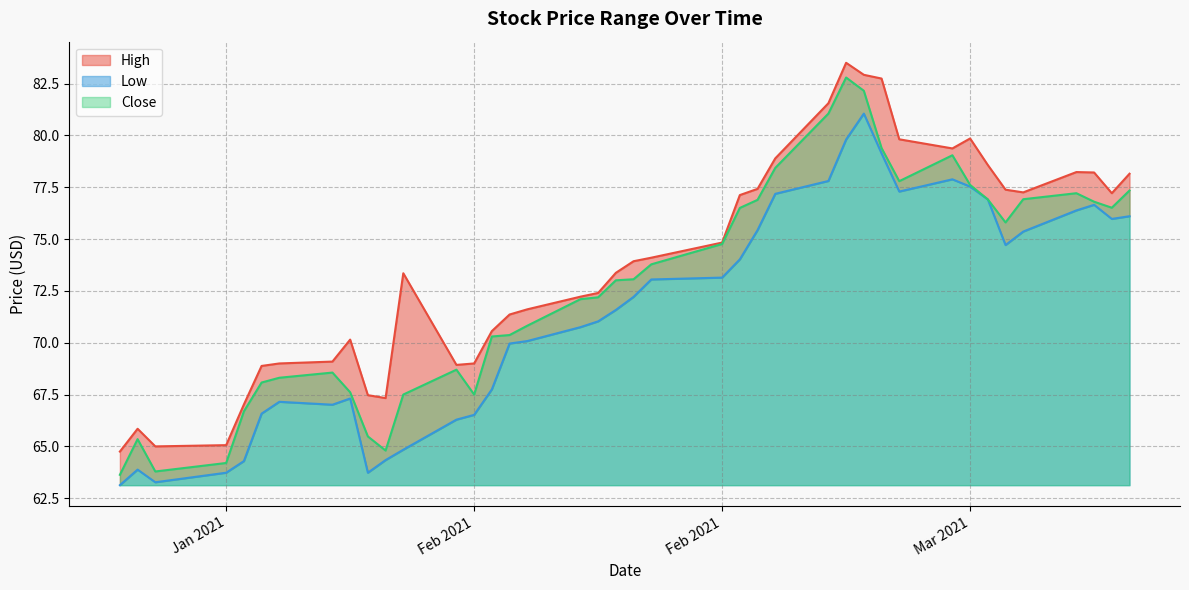

True or false: Low has a value of 63.1 at 2021-01-13.

True